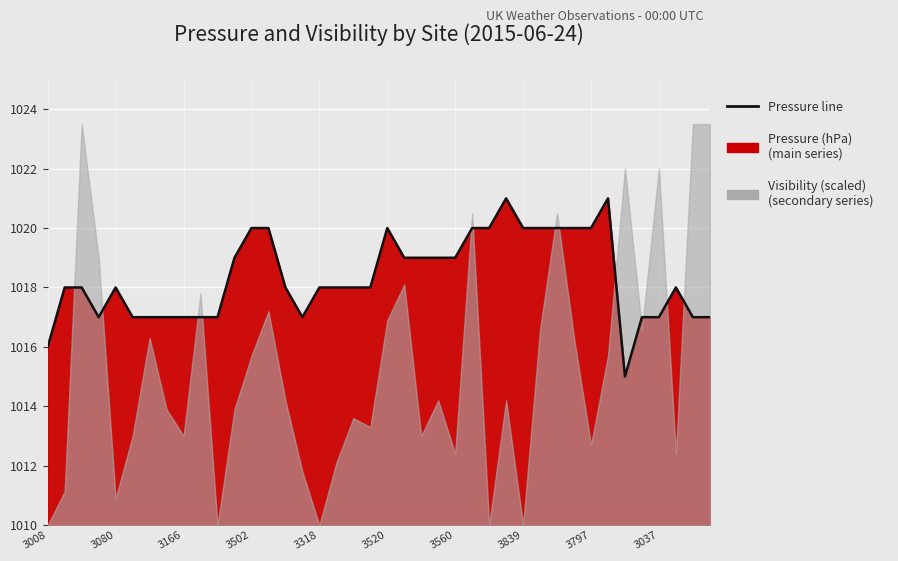

What is the value of the 21st point from the left?

1020